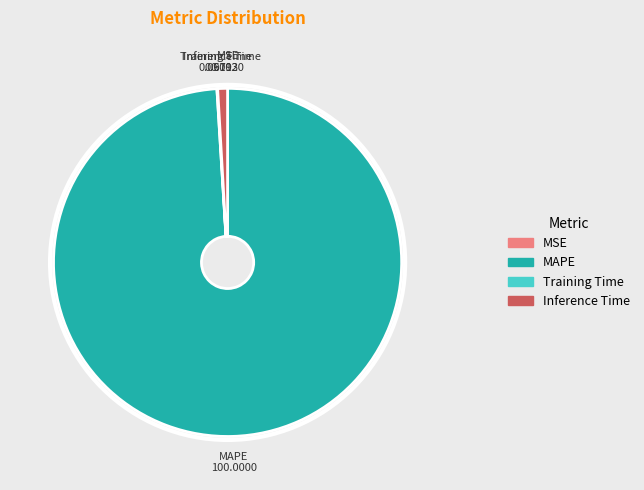

Is there a majority slice in this chart?

Yes